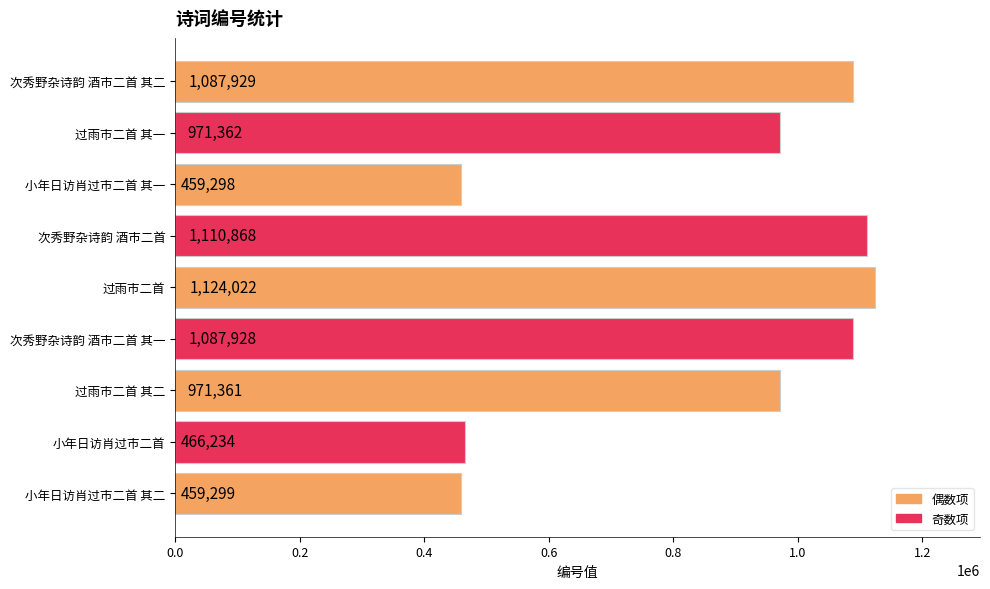

True or false: the data shows 459299 at 小年日访肖过市二首 其二.

True